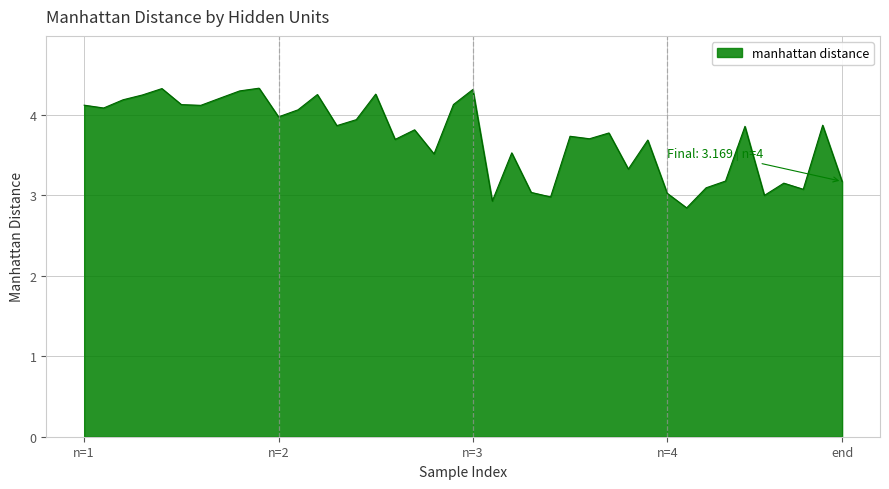

What is the difference between the maximum and minimum values?

1.5